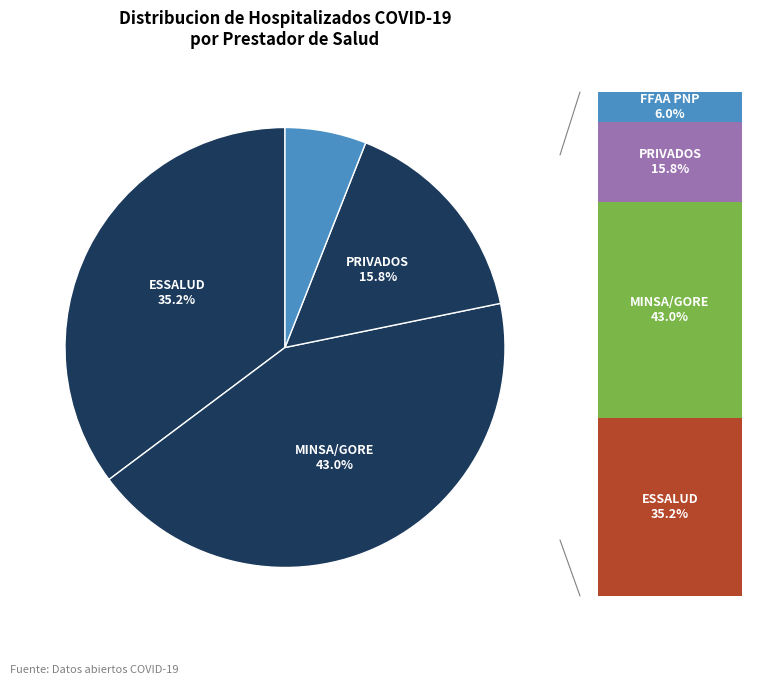

To the nearest percent, what is the difference between the largest and smallest slice percentages?

37%